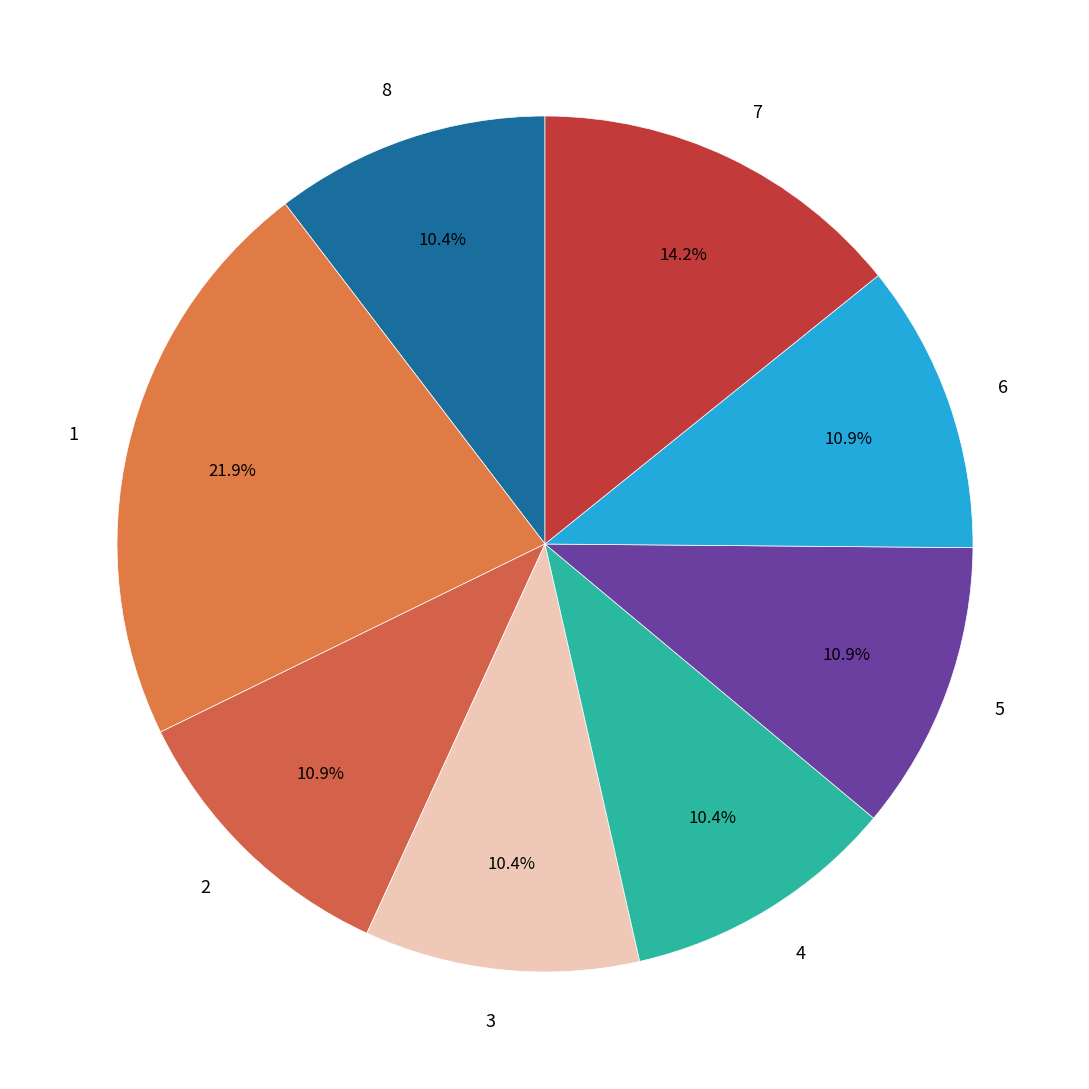

What is the ratio of the value at 1 to the value at 4?

2.1